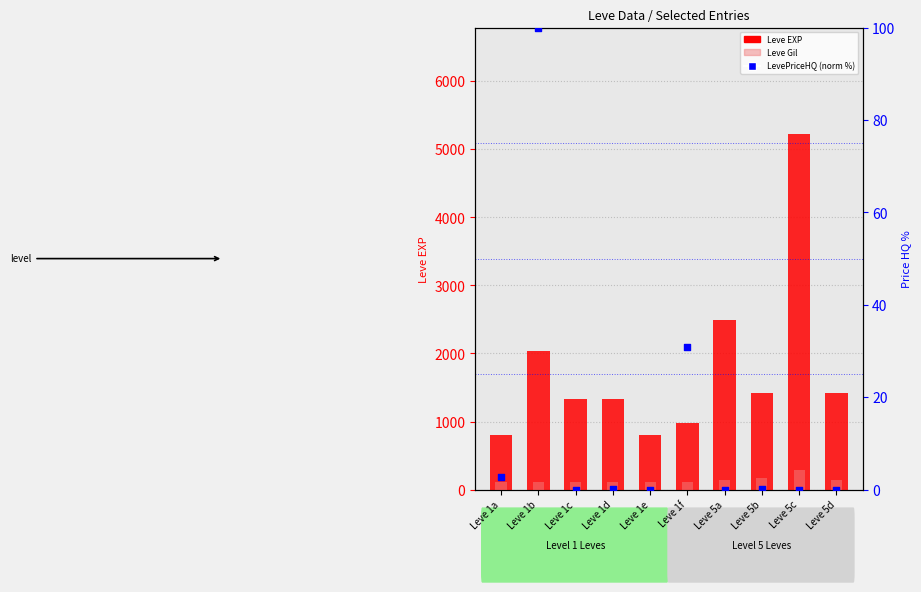

At which category is the sum across all series the highest?

Leve 5c